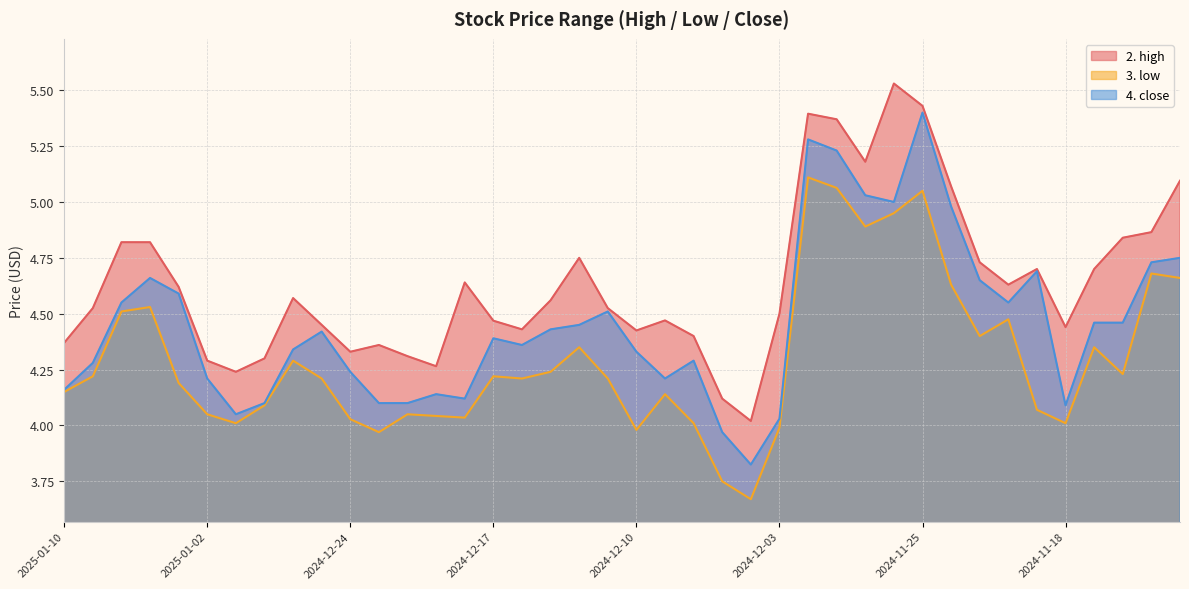

Between 2024-11-26 and 2024-11-13, which is larger?

2024-11-26